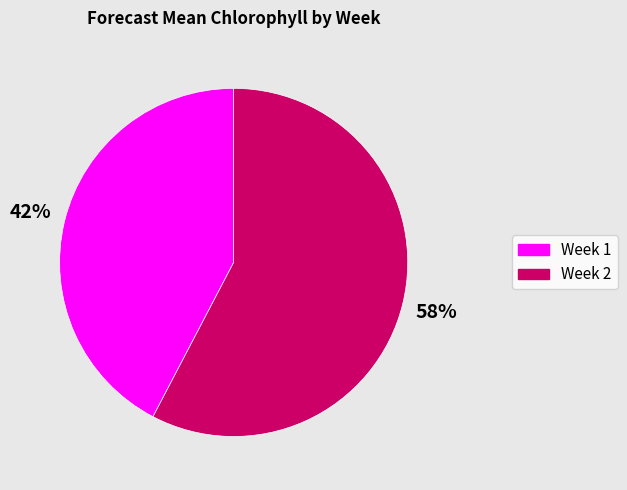

The Week 1 slice represents 50% of the pie. True or false?

False